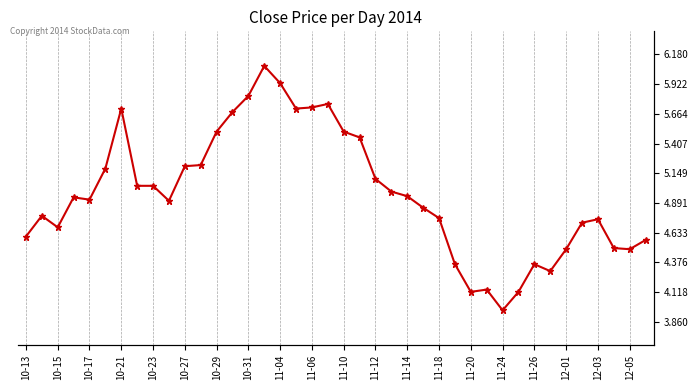

What is the change in value from 21 to 33?

-1.2